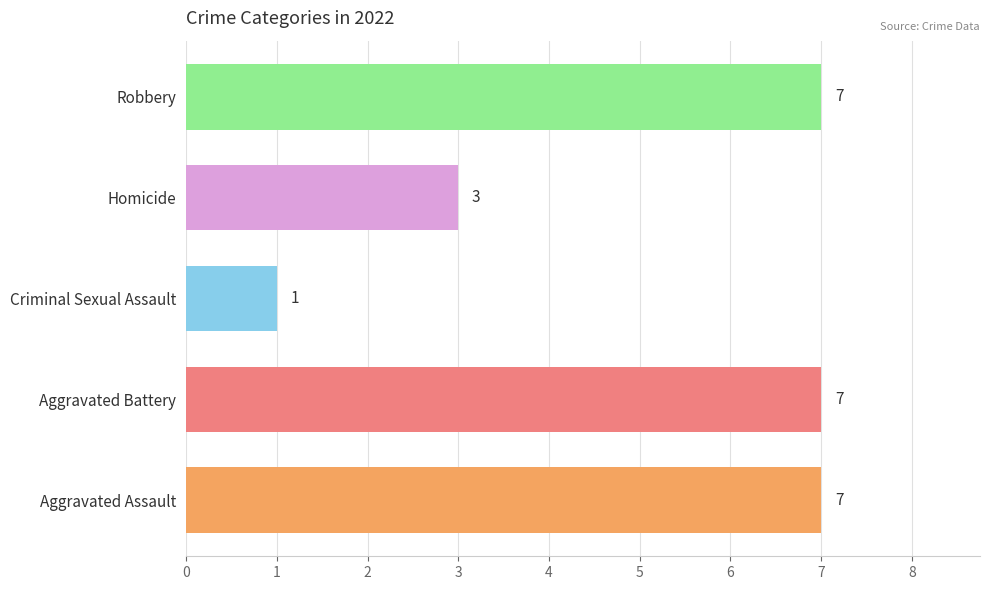

At which category does the chart reach its minimum across all series?

Criminal Sexual Assault